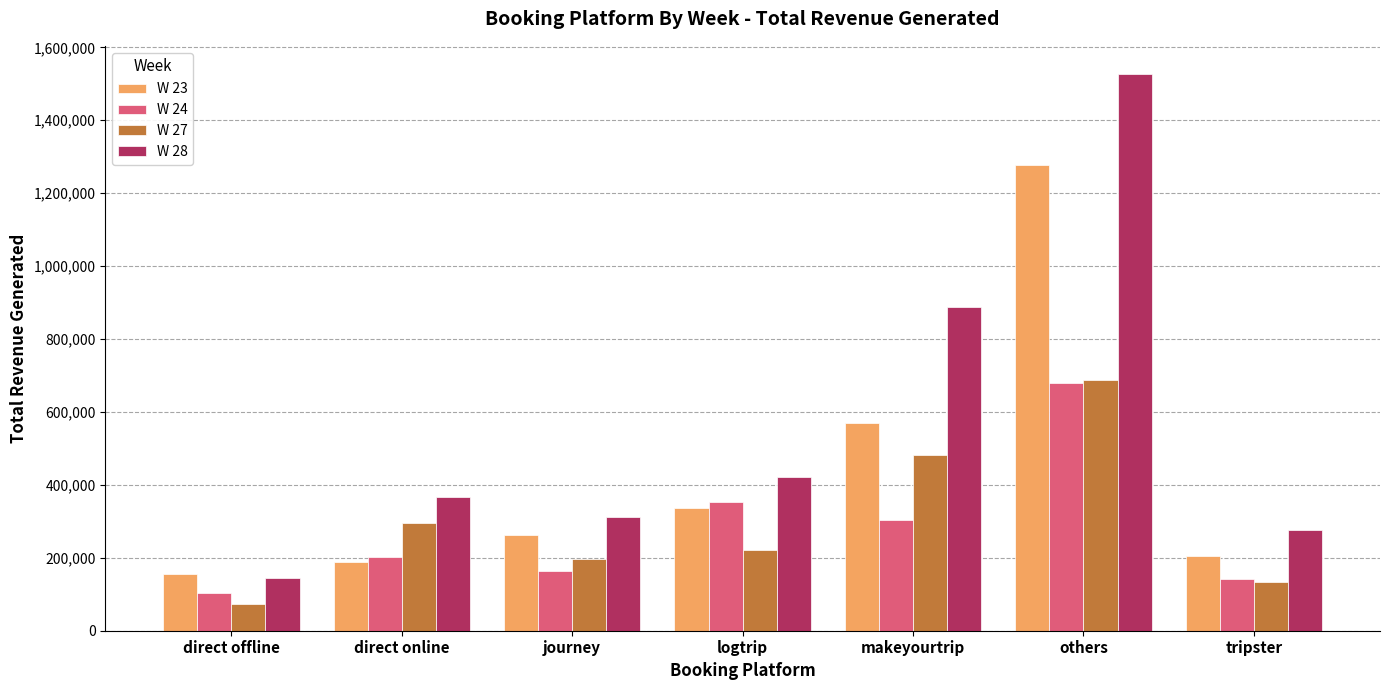

What are all the series names shown in the legend?

W 23, W 24, W 27, W 28